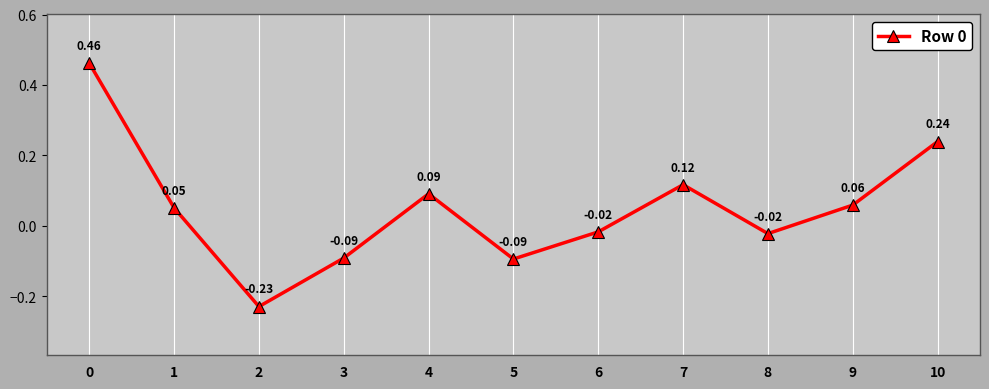

True or false: the data has more than 2 interior local peaks.

False